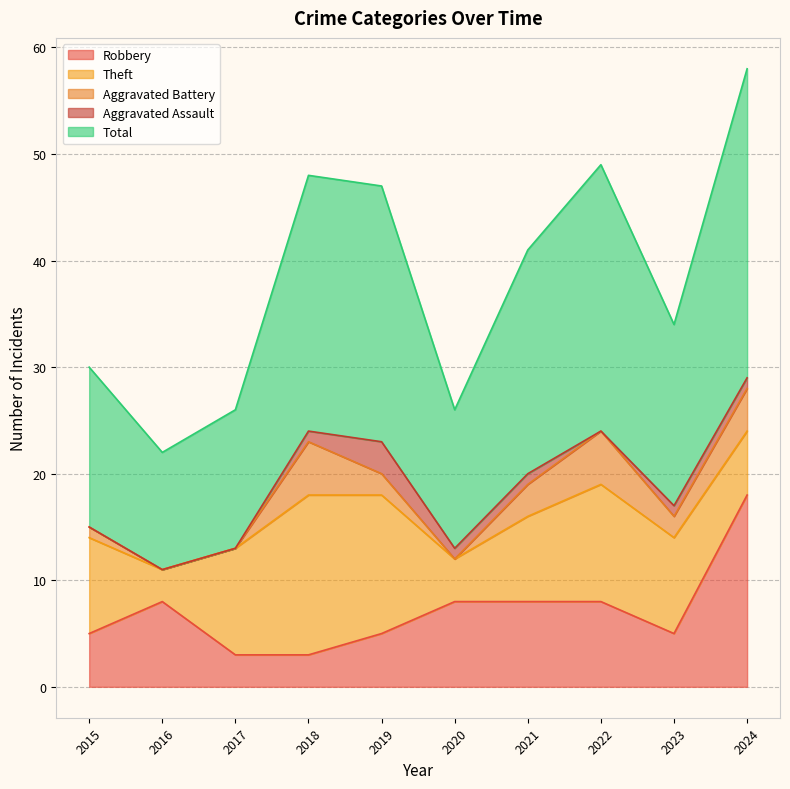

Where is the first local minimum for Robbery?

2023